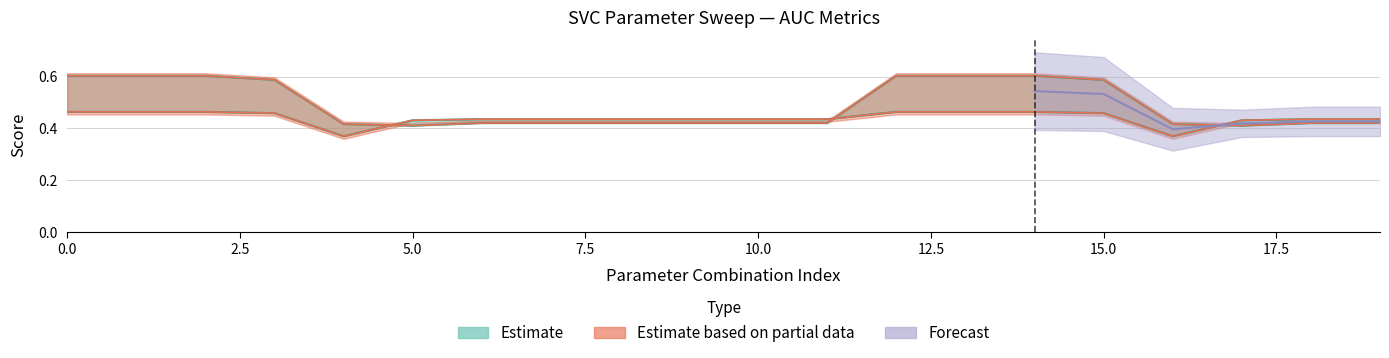

What is the minimum value shown in the chart?

0.4